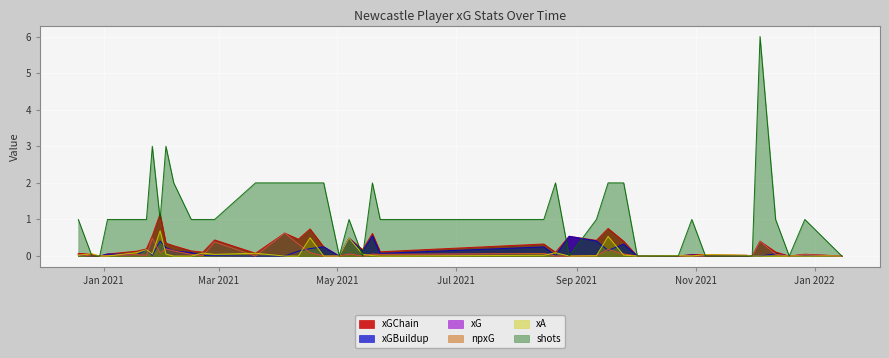

At which category is the sum across all series the highest?

2021-12-04